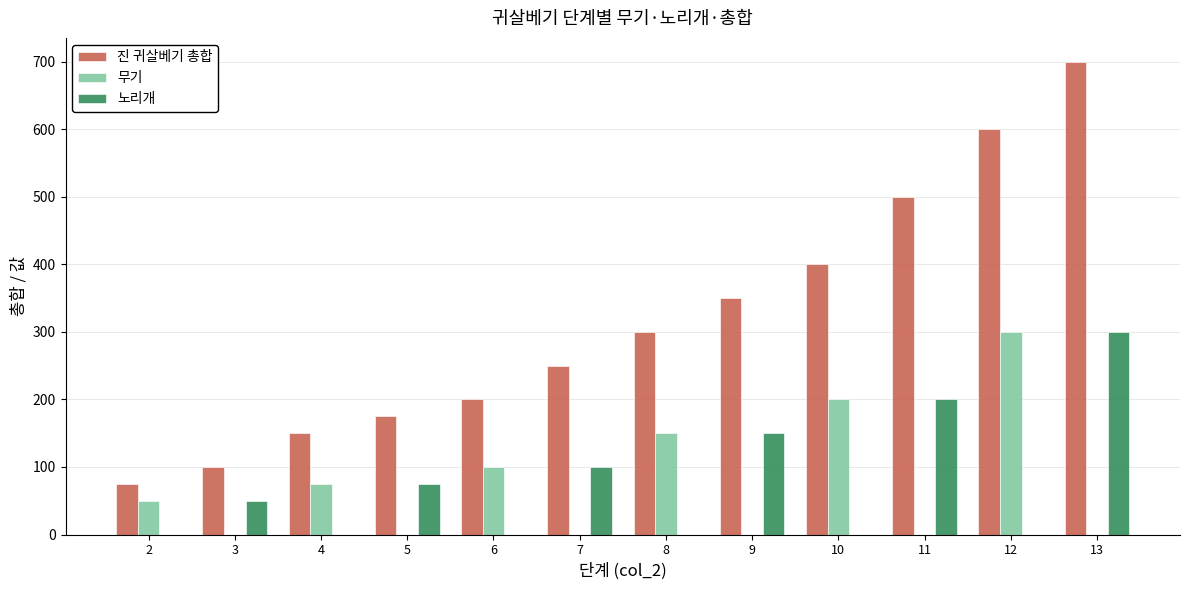

What is the total value across all series at 4?

225